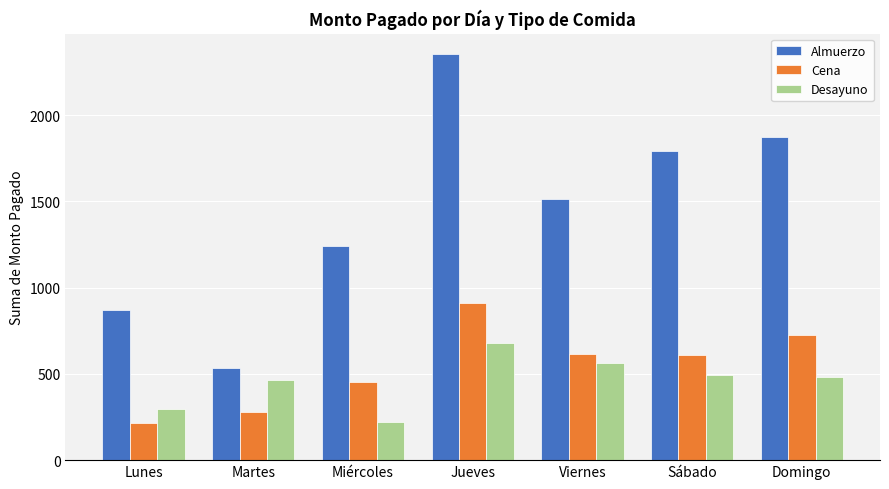

Count the number of data series in this chart.

3